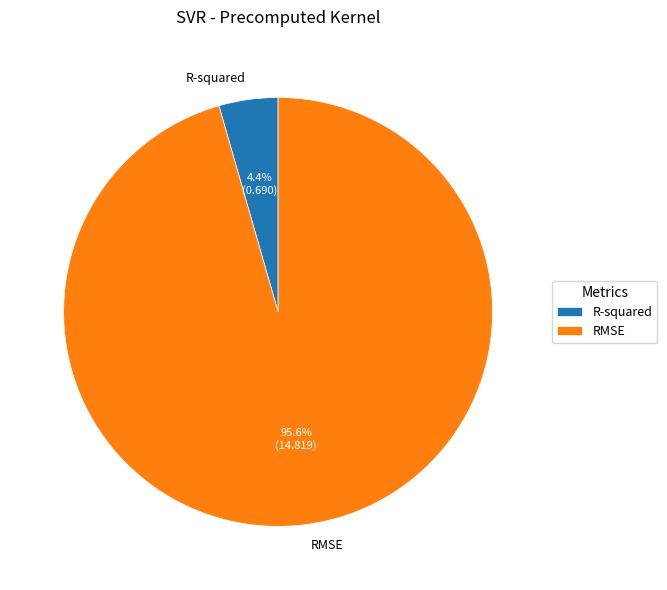

How many slices are in this pie chart?

2